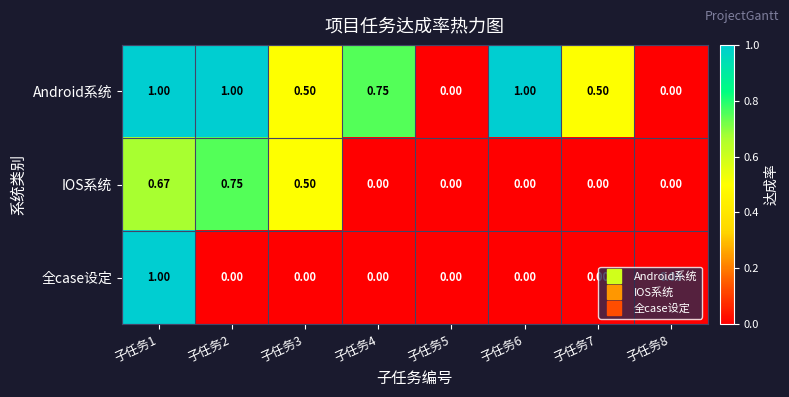

Rank the series by their average value, from lowest to highest.

全case设定, IOS系统, Android系统